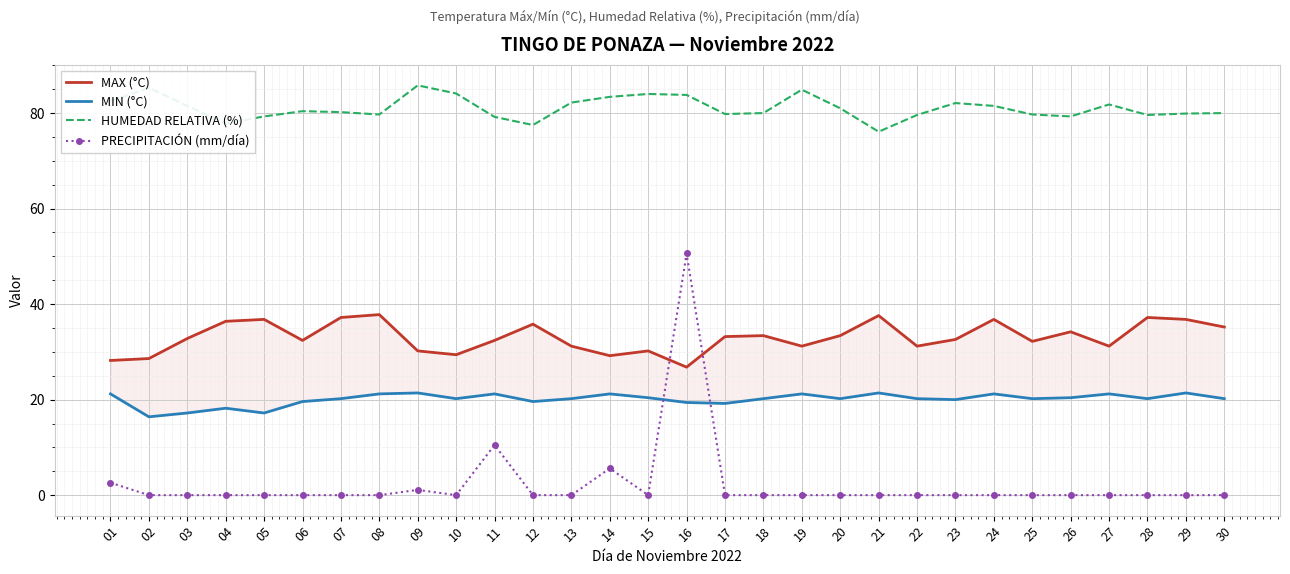

Which label corresponds to the largest value in the chart?

09